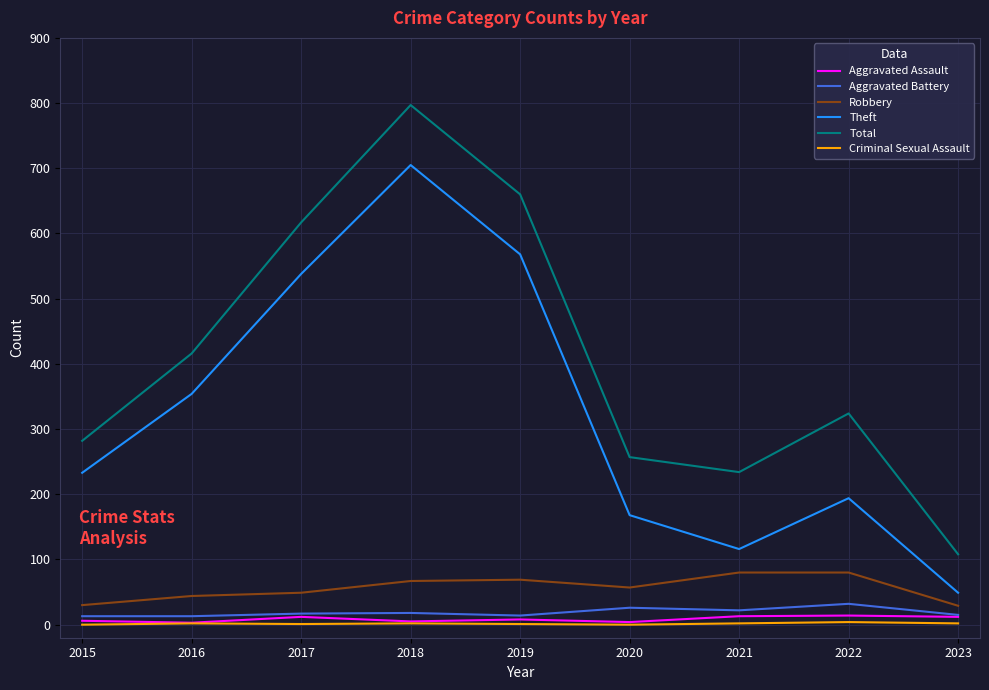

What is the spread (max minus min) of values at 2019?

659